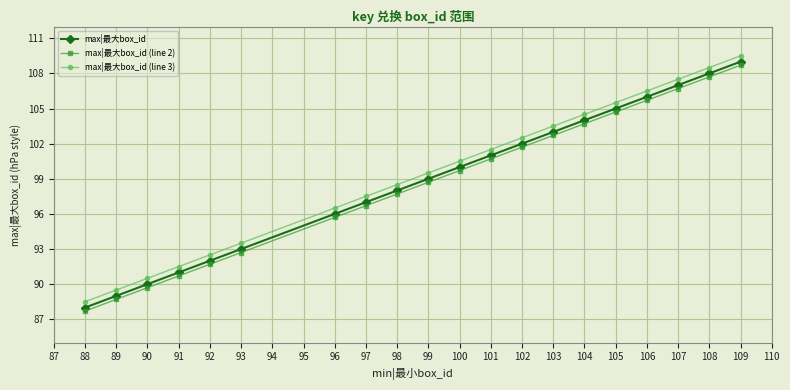

Is this an area chart (filled region under the line)?

No